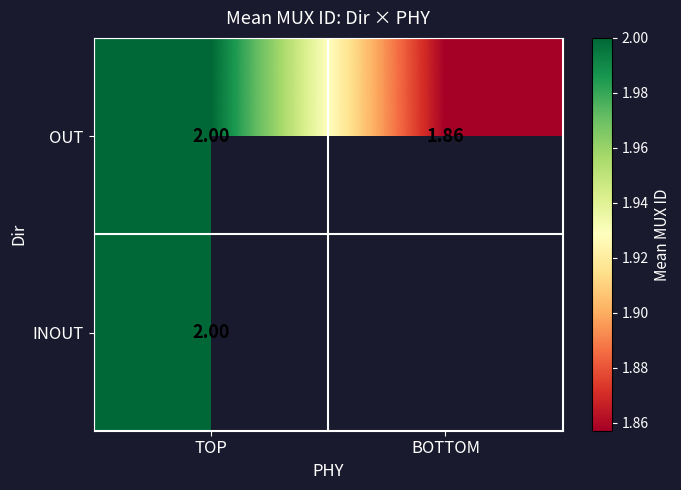

List the labels in order of OUT value, smallest first.

BOTTOM, TOP